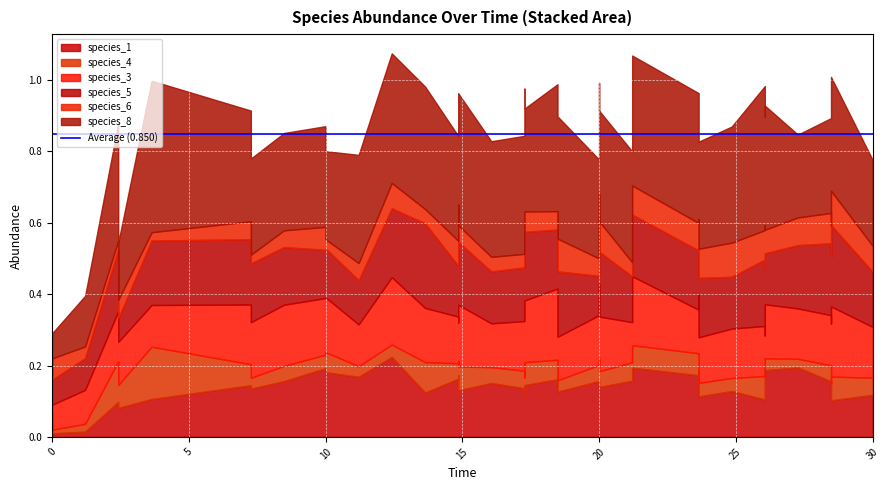

What is the difference between the maximum and minimum values in the species_4 series?

0.1